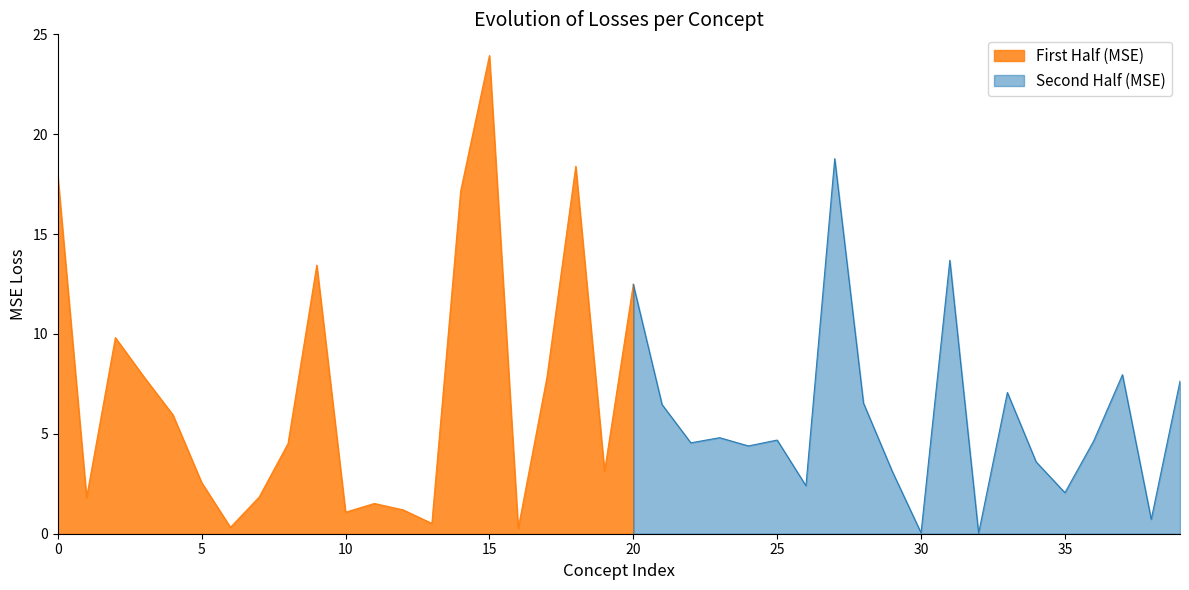

Where is First Half (MSE) nearest to the value 12?

20